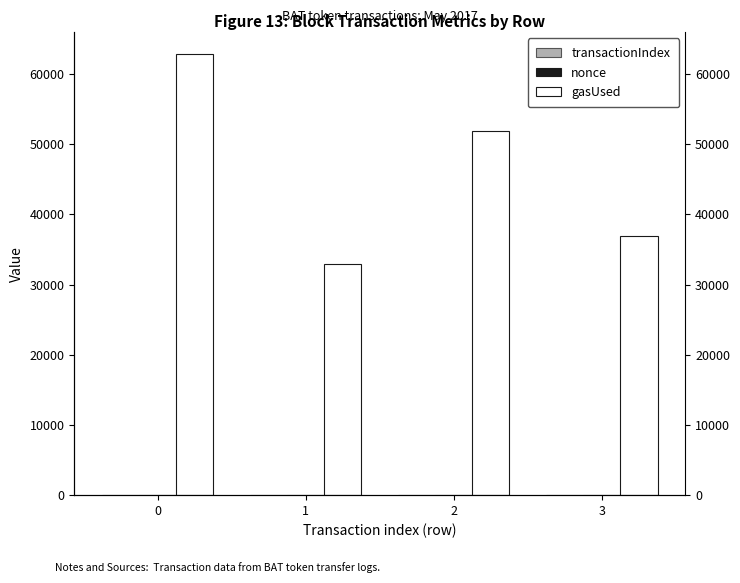

How many transactionIndex values are between 44 and 75?

3